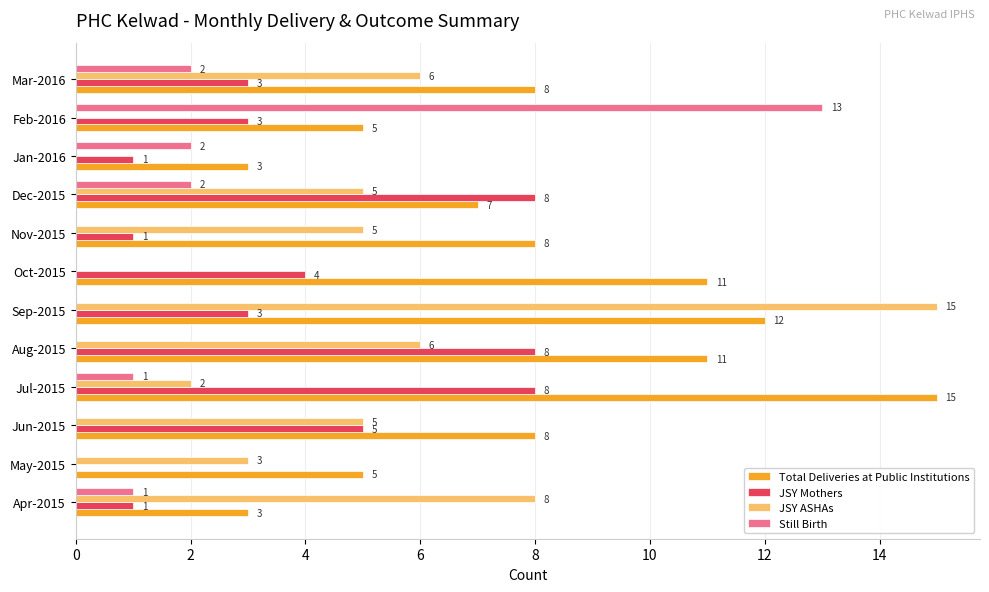

The value of JSY ASHAs at Mar-2016 is 6. True or false?

True